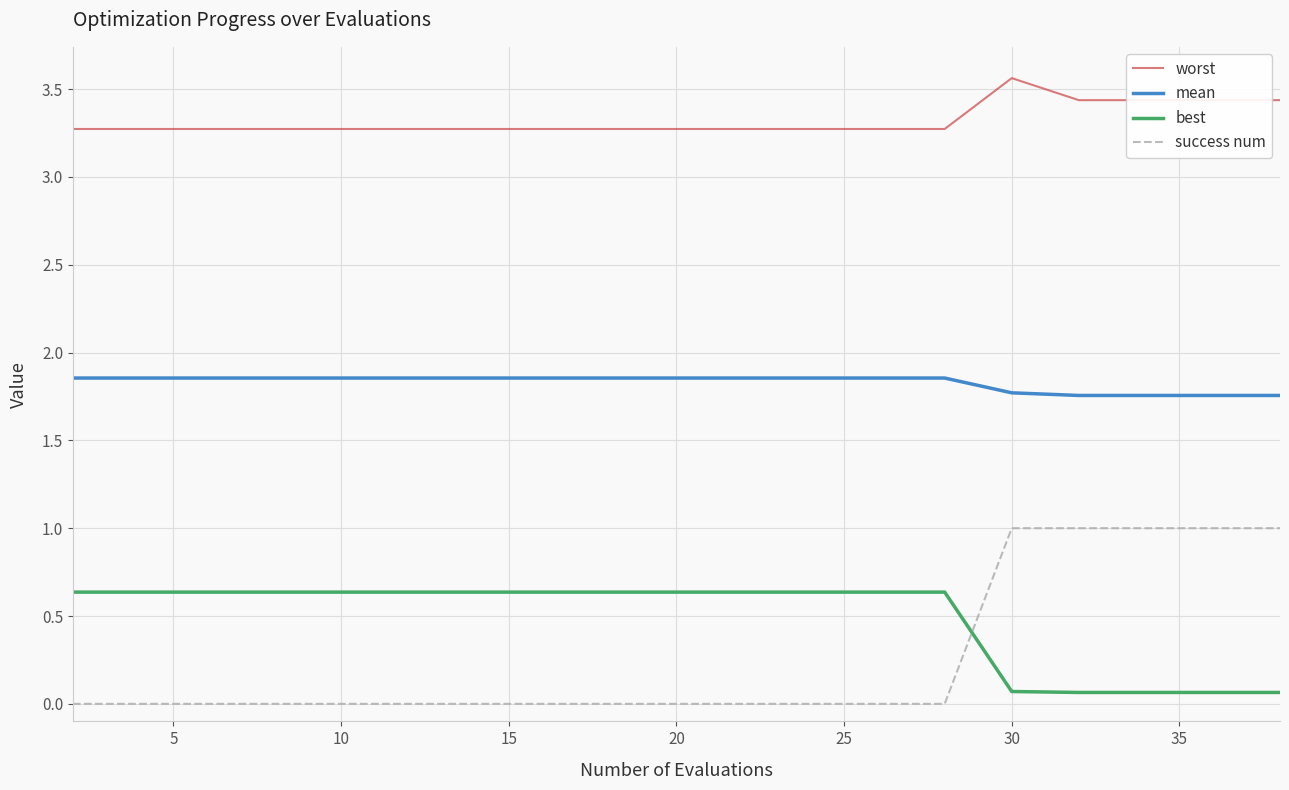

True or false: worst and mean cross at least once.

False